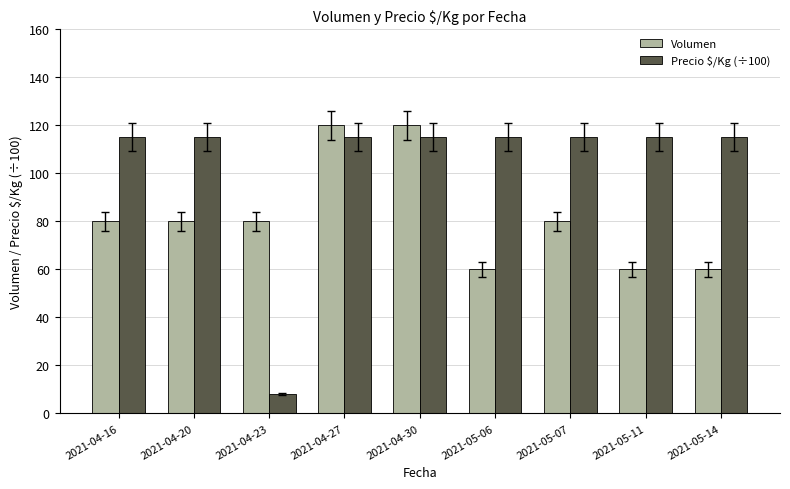

The value of Precio $/Kg (÷100) at 2021-05-06 is 115.0. True or false?

True